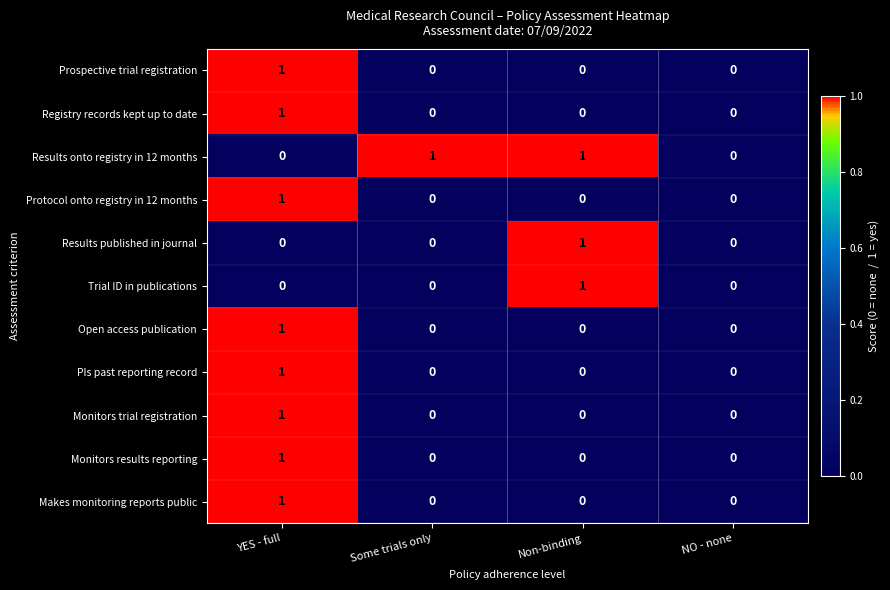

At which category is the sum across all series the highest?

YES - full